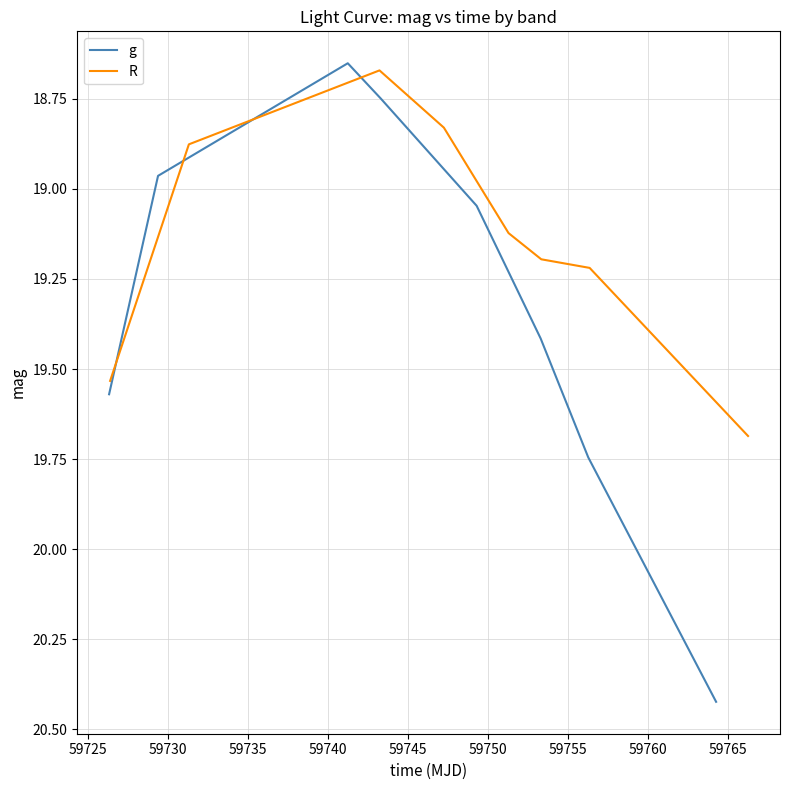

What is the average value of the g series?

19.3